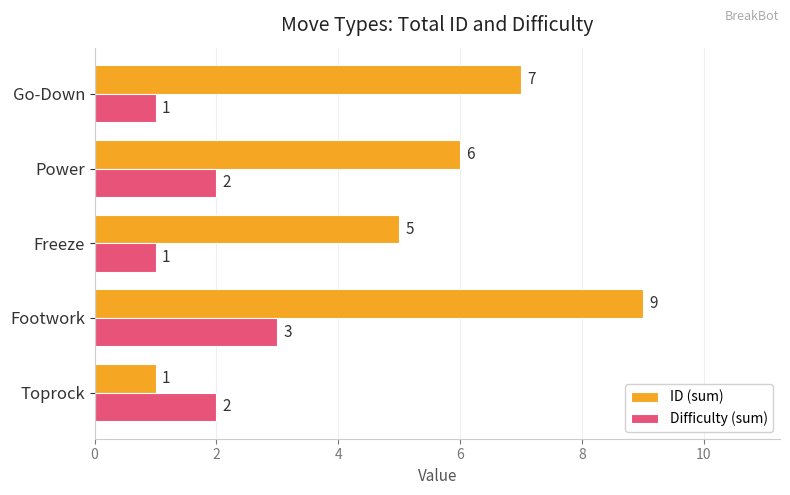

Rank the series by their maximum value, from highest to lowest.

ID (sum), Difficulty (sum)